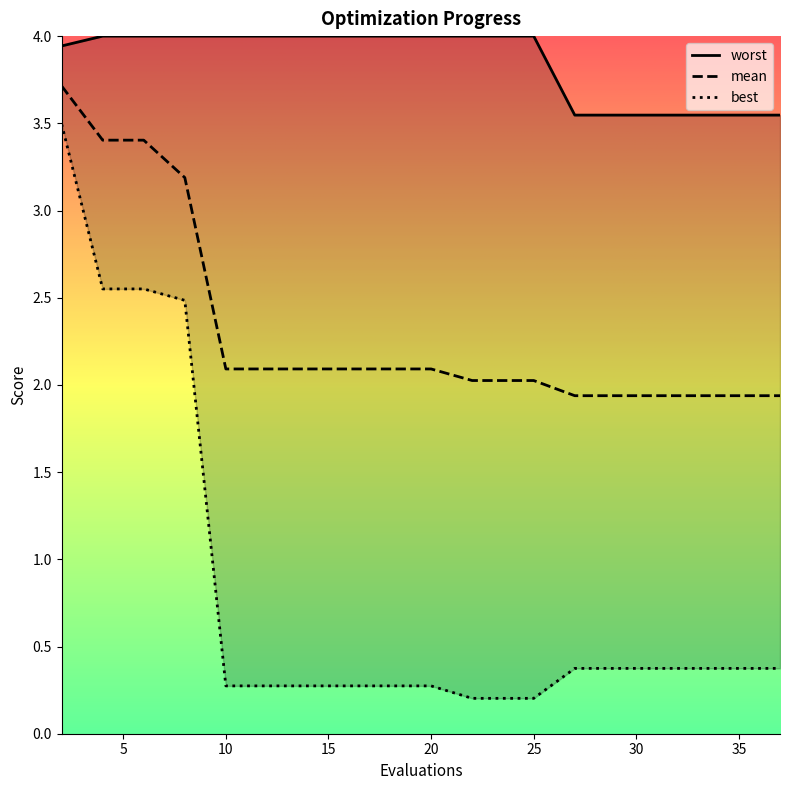

Reading right to left, extract all data points from this chart.

mean: 1.9	1.9	1.9	1.9	1.9	1.9	2.0	2.0	2.0	2.1	2.1	2.1	2.1	2.1	2.1	2.1	3.2	3.4	3.4	3.7
best: 0.4	0.4	0.4	0.4	0.4	0.4	0.2	0.2	0.2	0.3	0.3	0.3	0.3	0.3	0.3	0.3	2.5	2.6	2.6	3.5
worst: 3.5	3.5	3.5	3.5	3.5	3.5	4.0	4.0	4.0	4.0	4.0	4.0	4.0	4.0	4.0	4.0	4.0	4.0	4.0	3.9